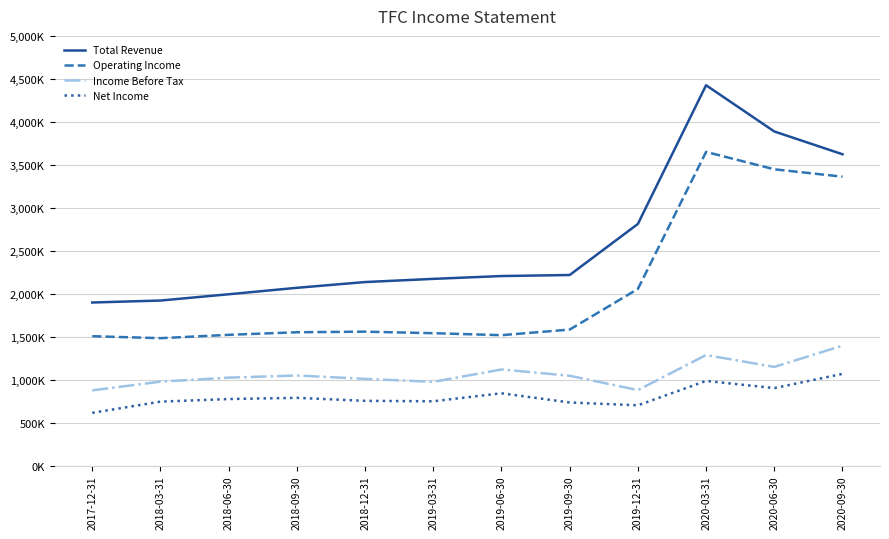

True or false: Operating Income has a value of 3362000 at 2020-09-30.

True